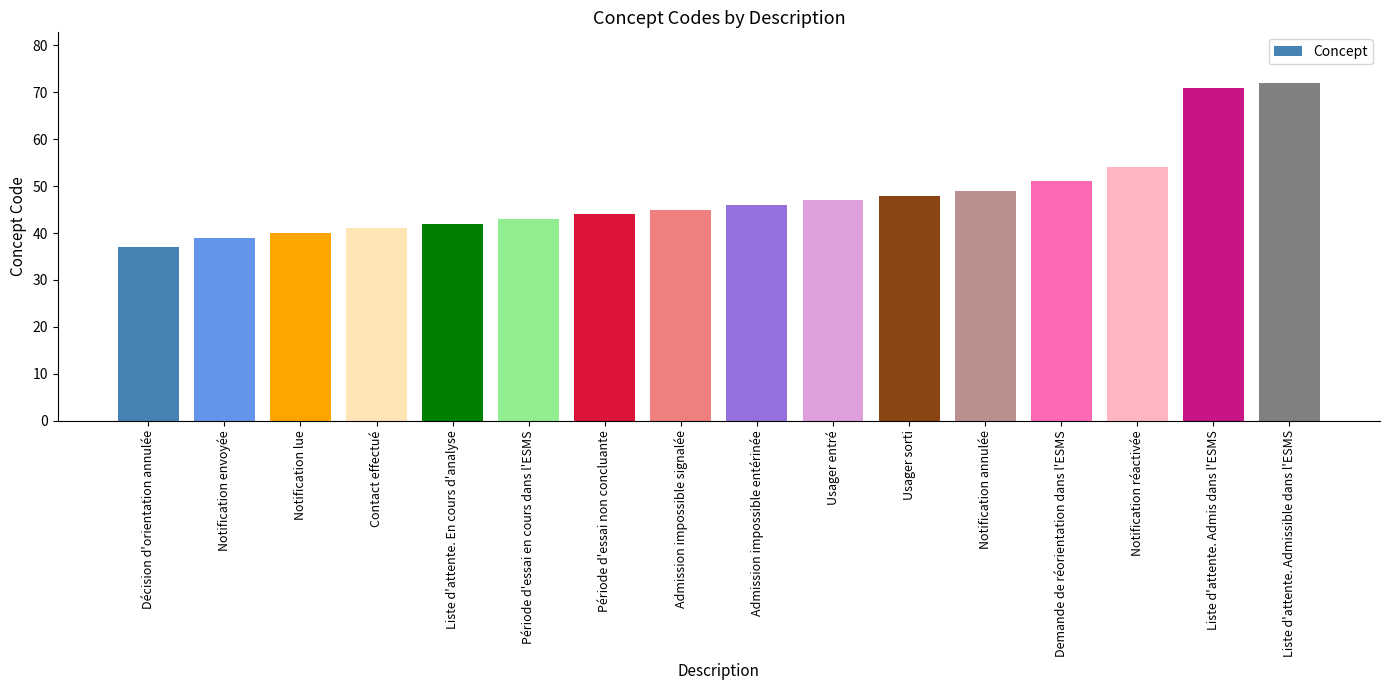

Count the number of data series in this chart.

1